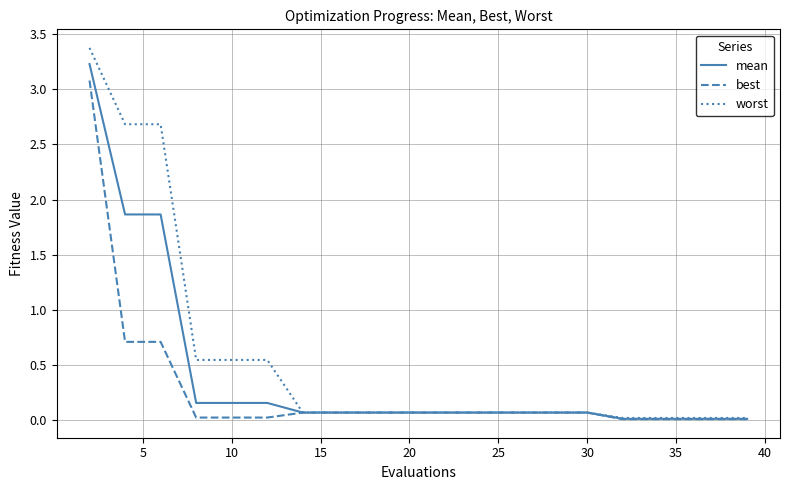

Which series has the widest spread of values?

worst